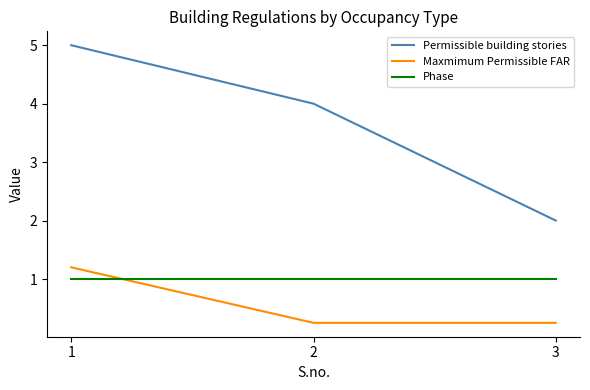

Which series has the largest total across all categories?

Permissible building stories